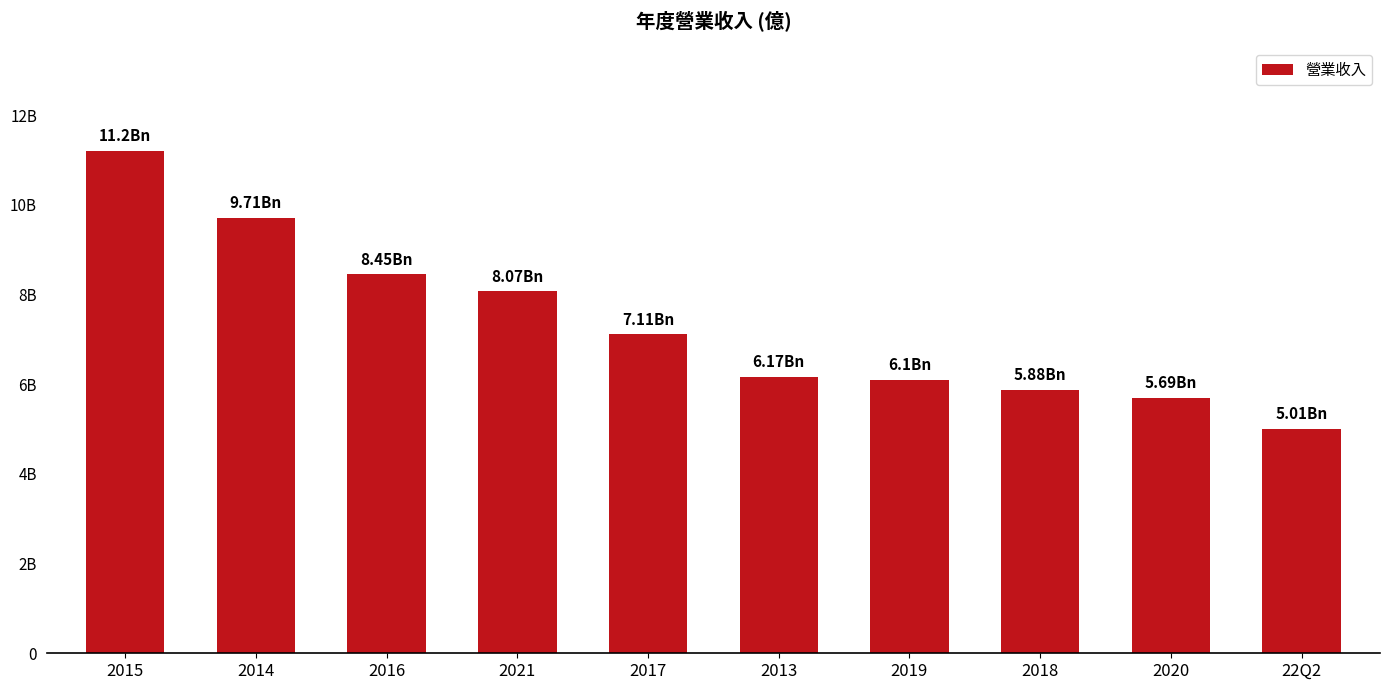

What is the change in value from 2015 to 2017?

-4.1